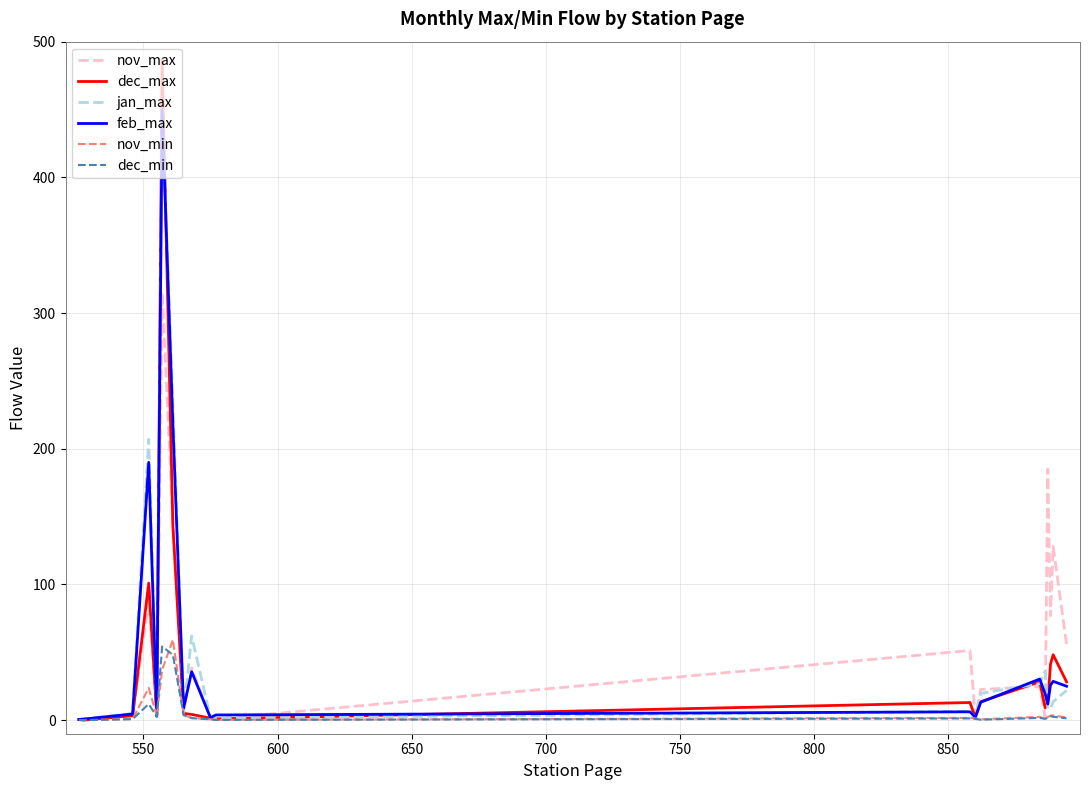

What are all the series names shown in the legend?

nov_max, dec_max, jan_max, feb_max, nov_min, dec_min